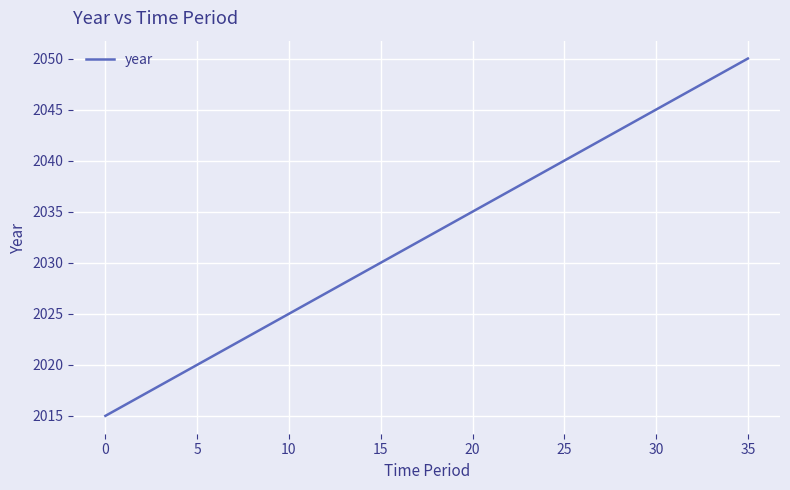

Count the number of data series in this chart.

1